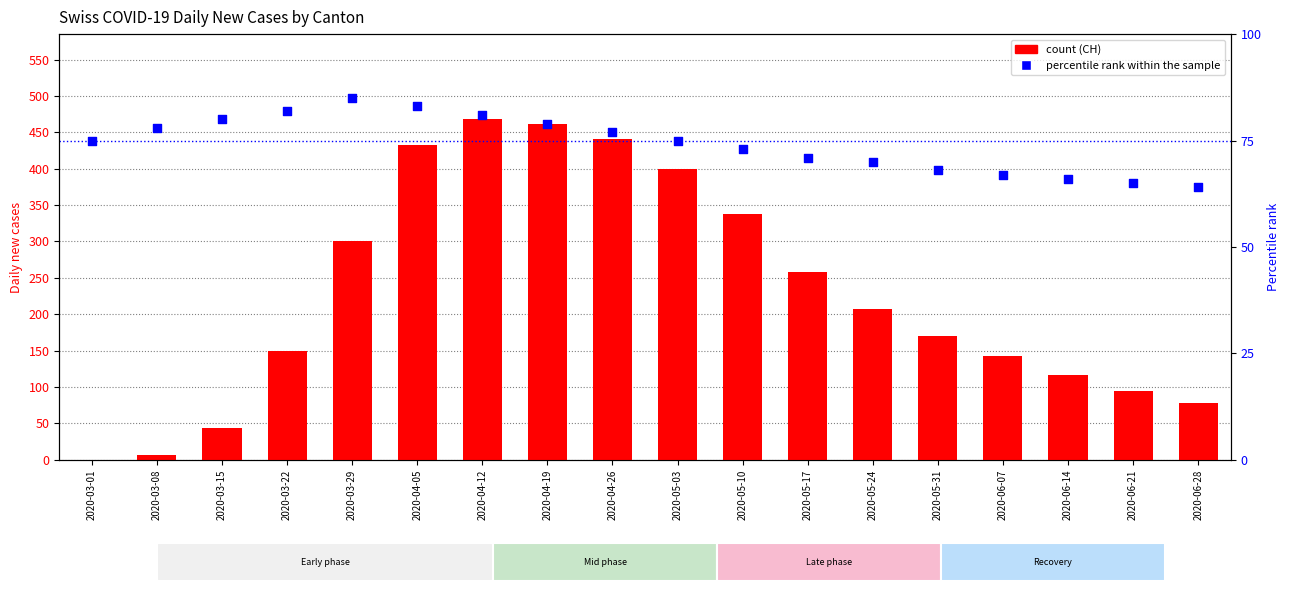

What is the total value across all series at 2020-05-31?

238